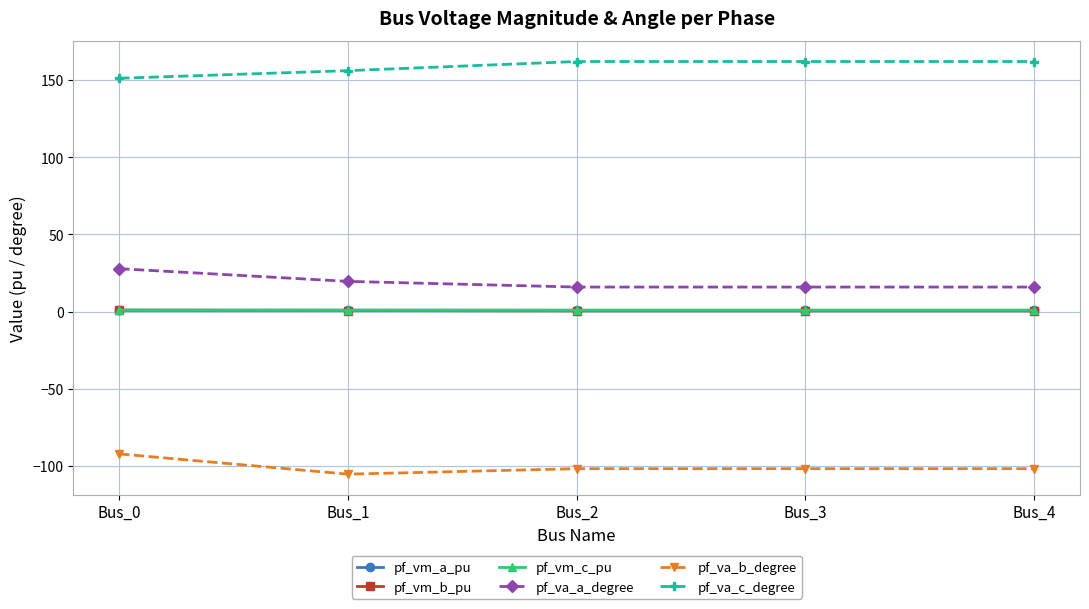

What is the value of the pf_vm_c_pu point at the 1st from the left?

1.0